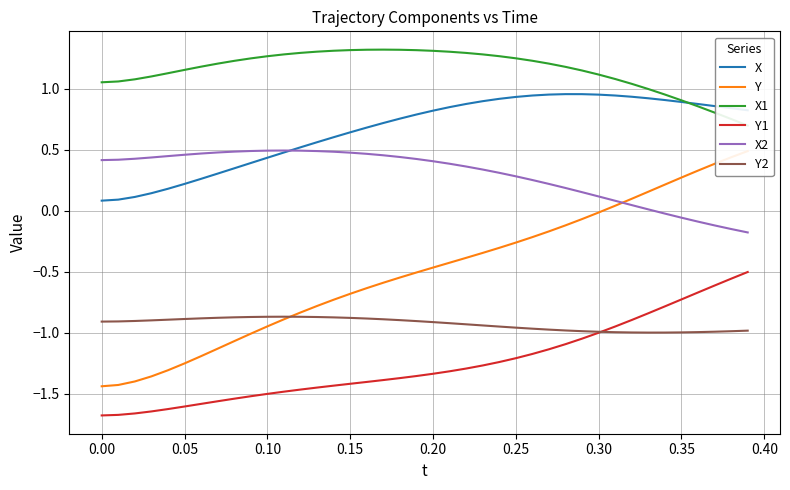

True or false: Y2 and X cross at least once.

False